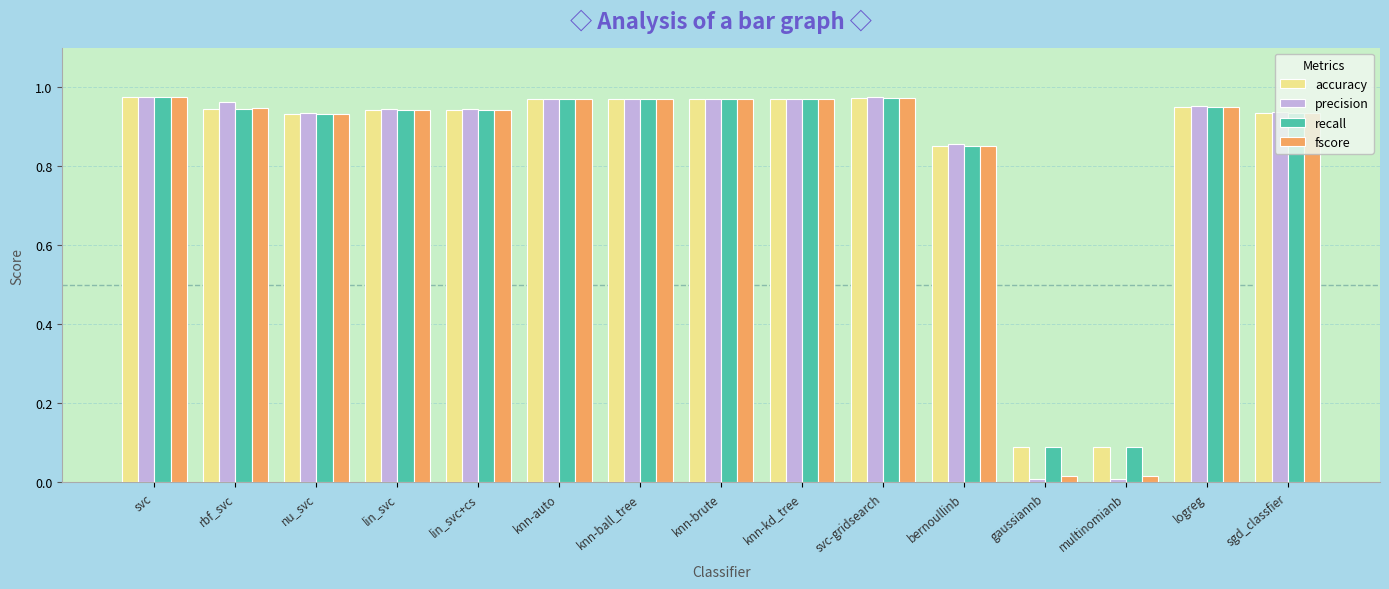

Which series has the largest range (max minus min)?

precision